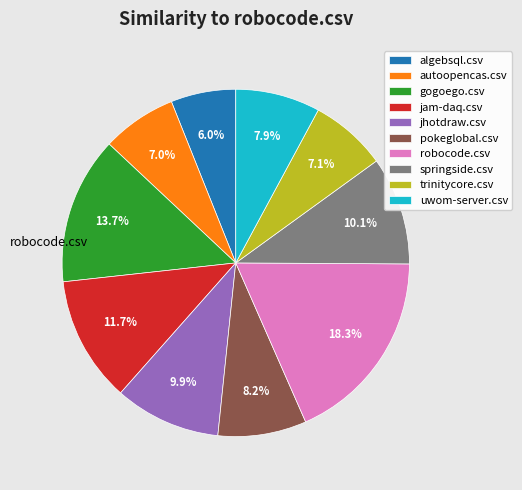

Combined, do pokeglobal.csv and jhotdraw.csv account for over 50%?

No